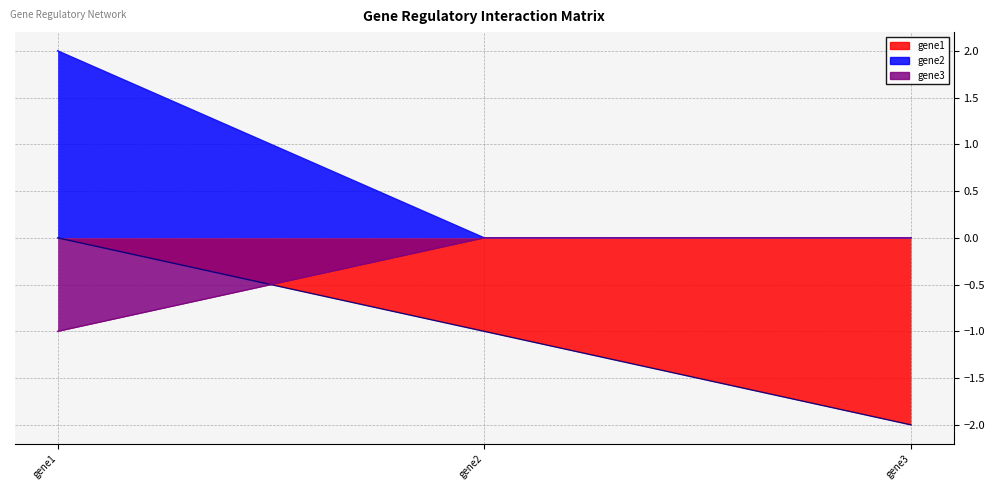

What is the sum of all gene2 values?

2